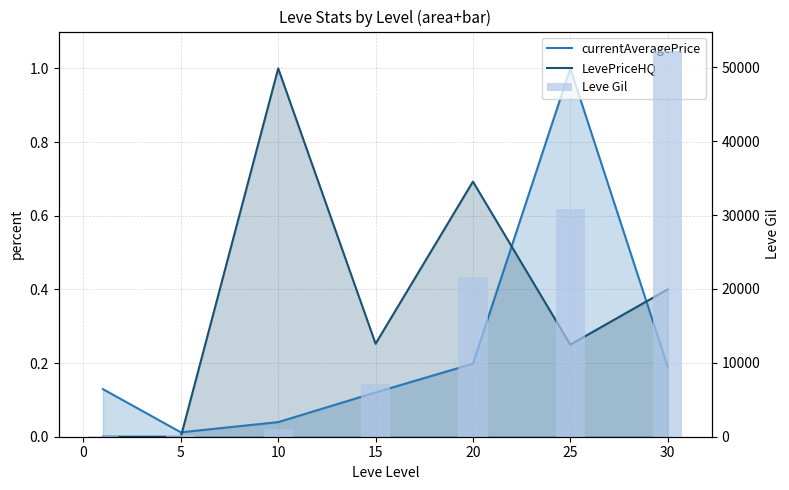

Which series changed the most between −5 and 15?

Leve Gil